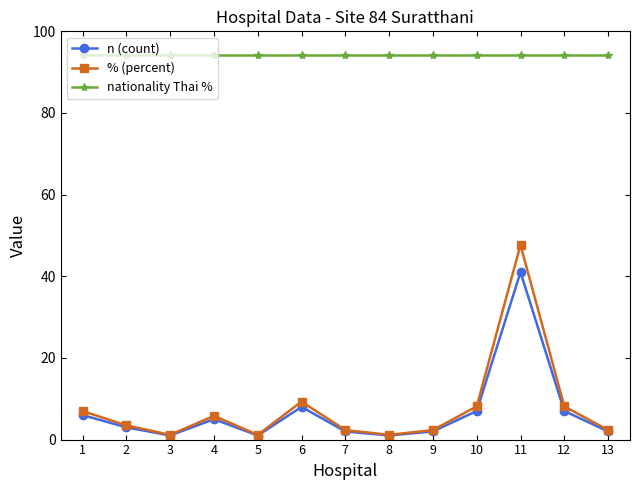

True or false: nationality Thai % and % (percent) intersect in this chart.

False